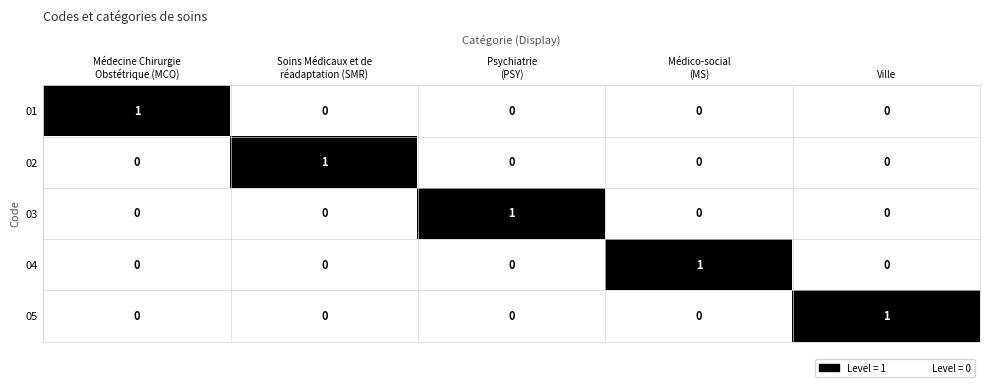

At how many categories does at least one series exceed 0?

5